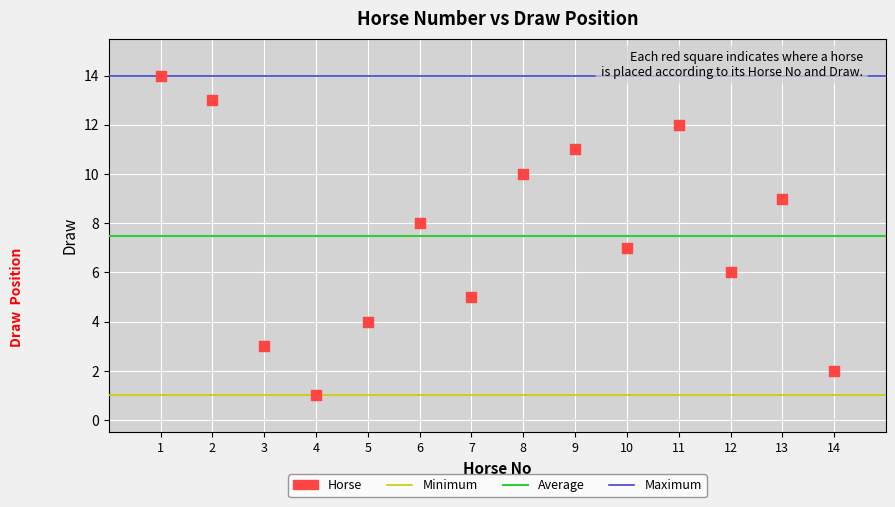

What is the range of Y values (max minus min)?

13